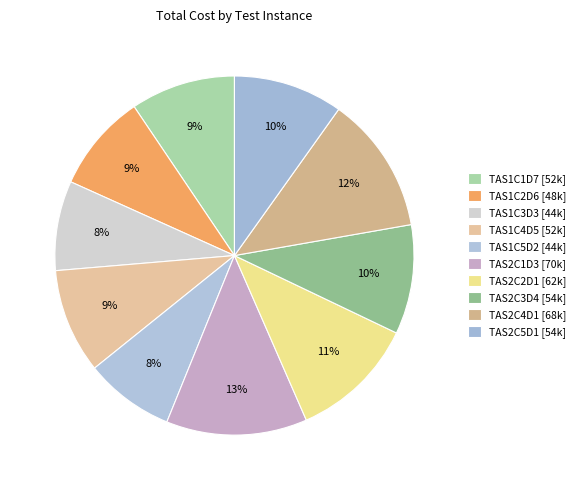

How many slices are in this pie chart?

10